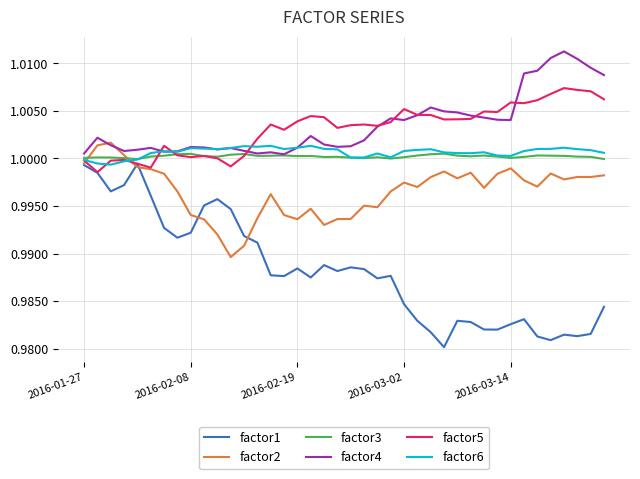

List the series in order of their peak value, highest first.

factor4, factor5, factor2, factor6, factor3, factor1